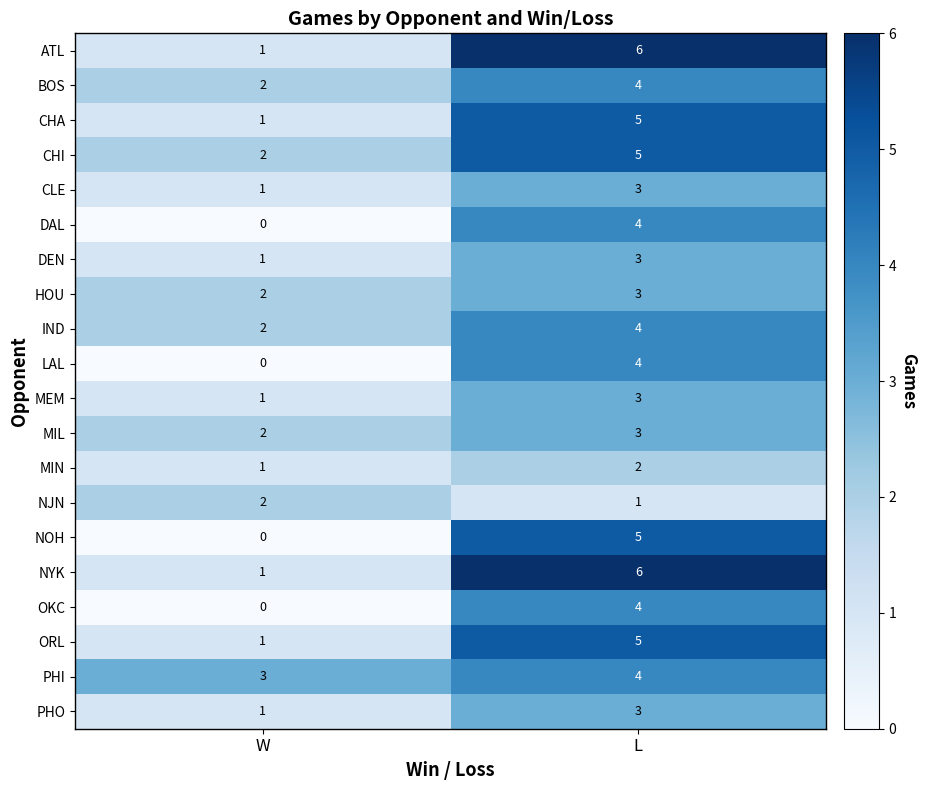

What value does the PHI series have at W?

3